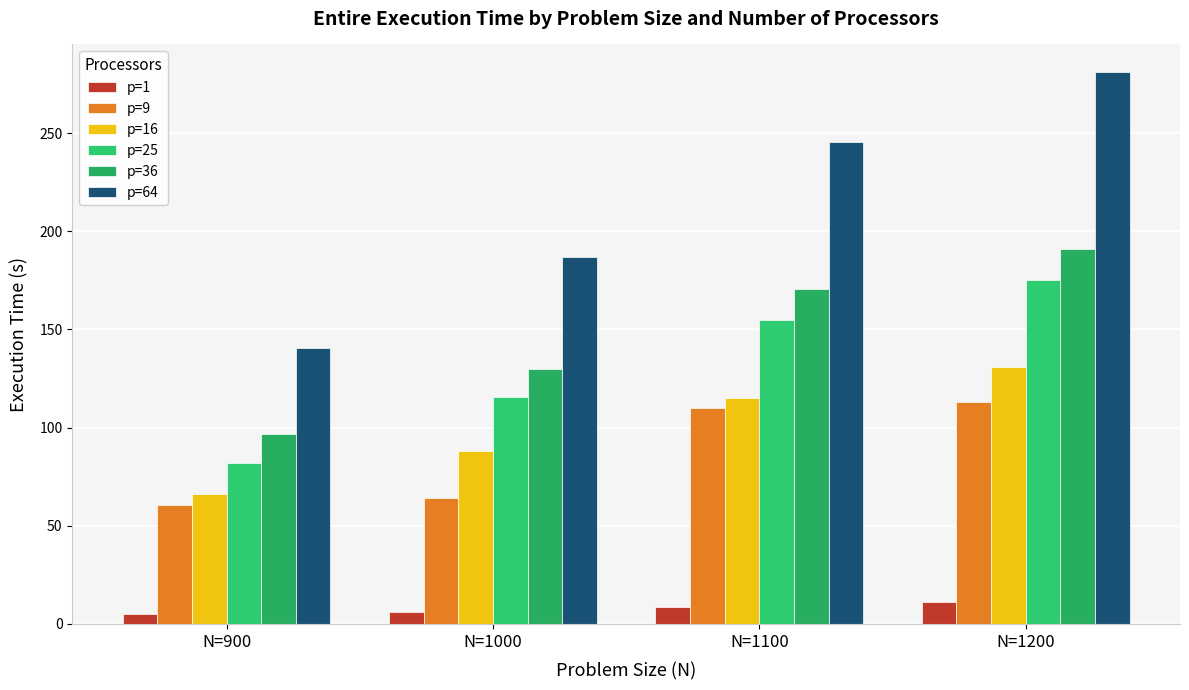

How many values in the p=36 series are below 170?

2